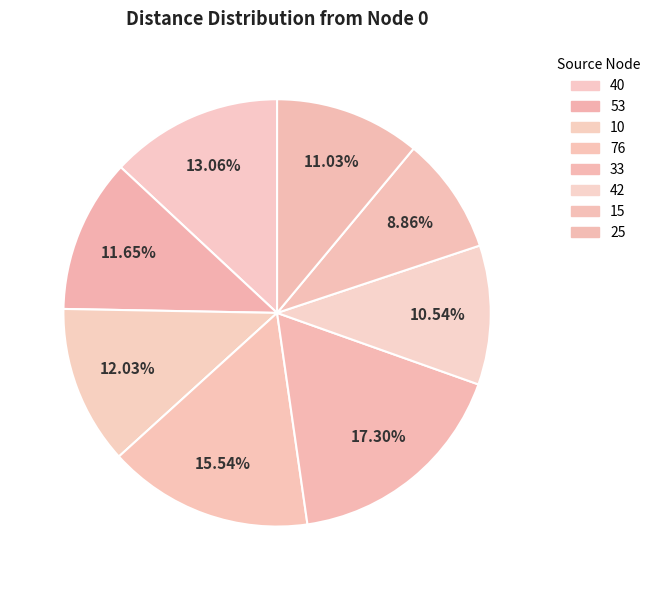

How many segments does this pie chart have?

8